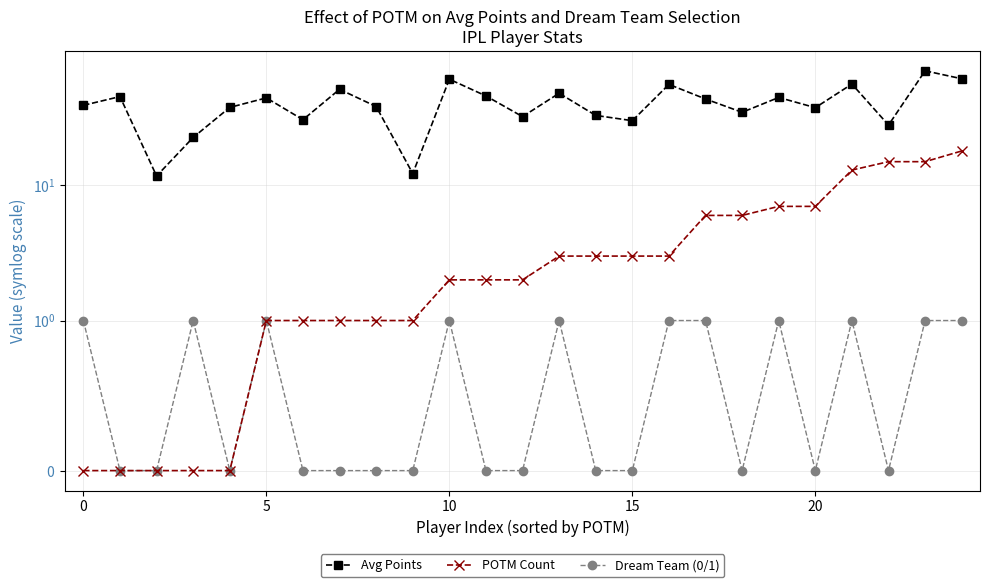

What is the difference between the second highest and minimum values in the POTM Count series?

15.0